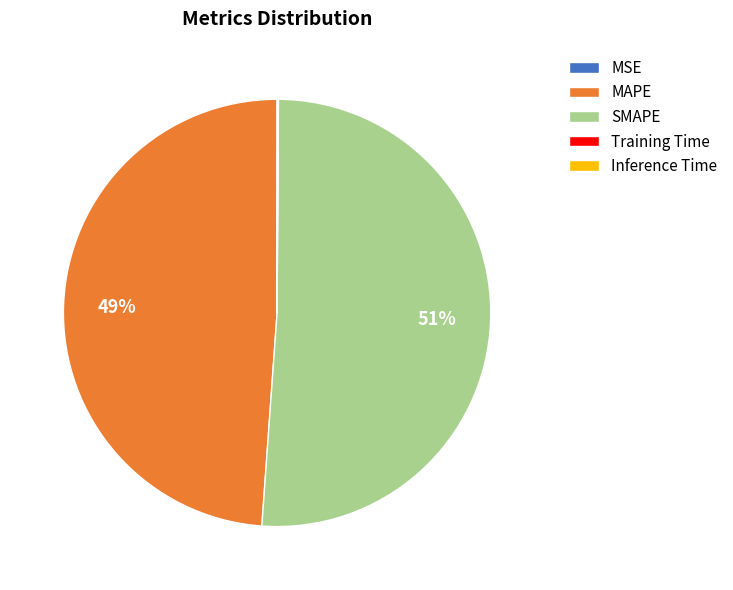

To the nearest percent, what is the combined percentage of MAPE and SMAPE?

100%